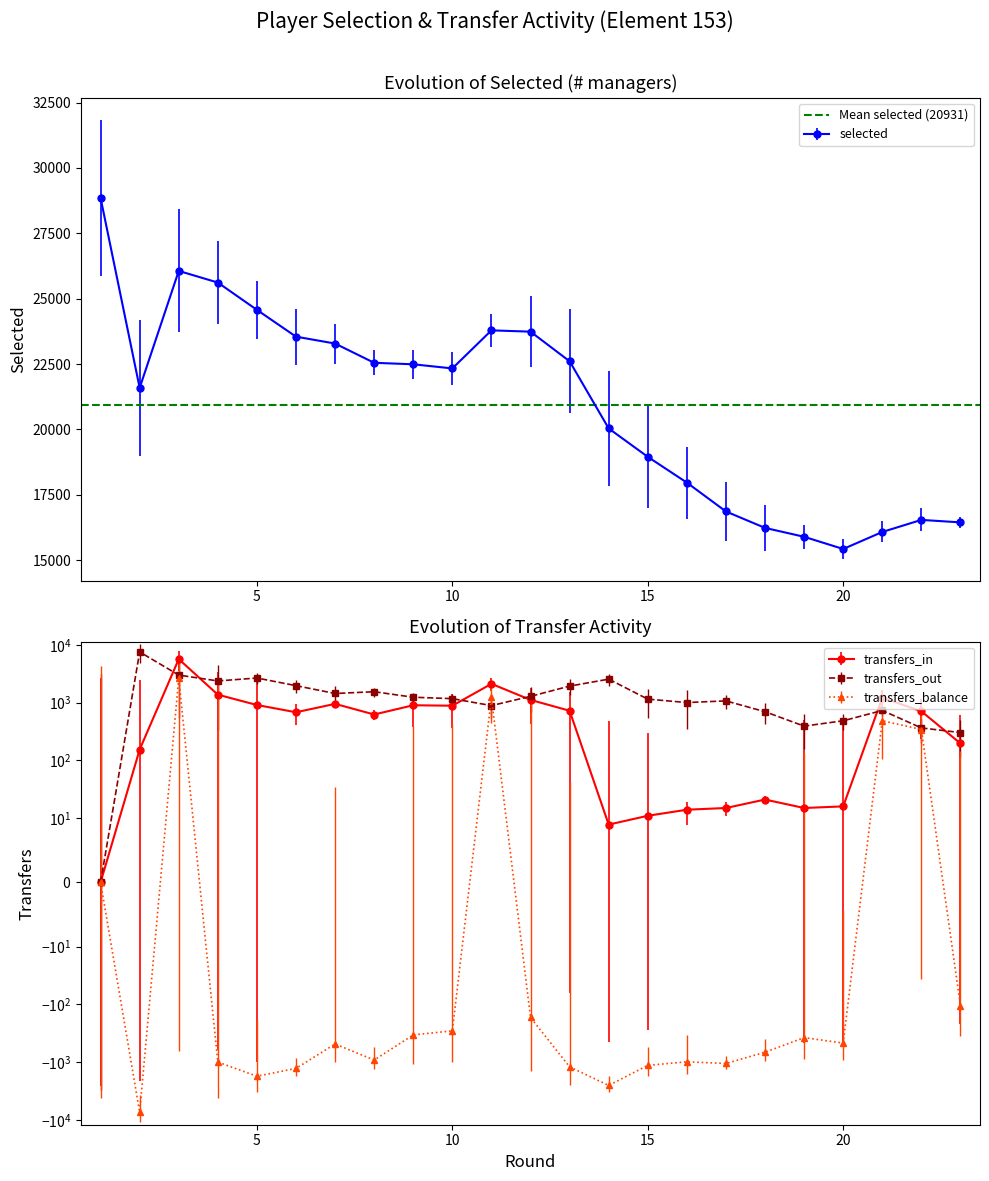

True or false: transfers_balance and selected intersect in this chart.

False